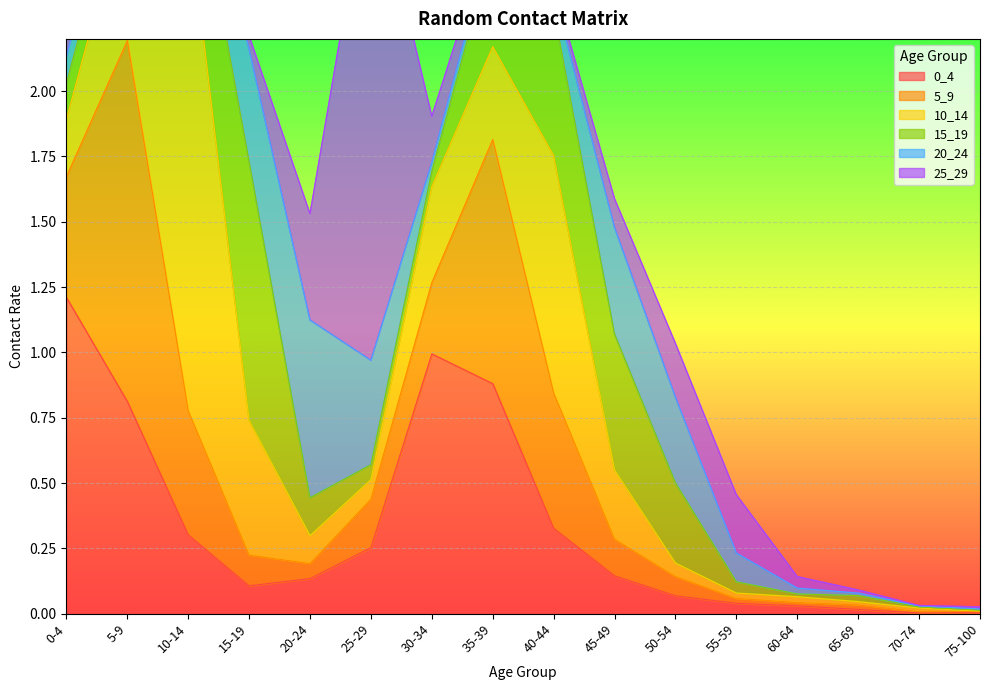

Between 25-29 and 35-39, which series saw the biggest shift?

25_29